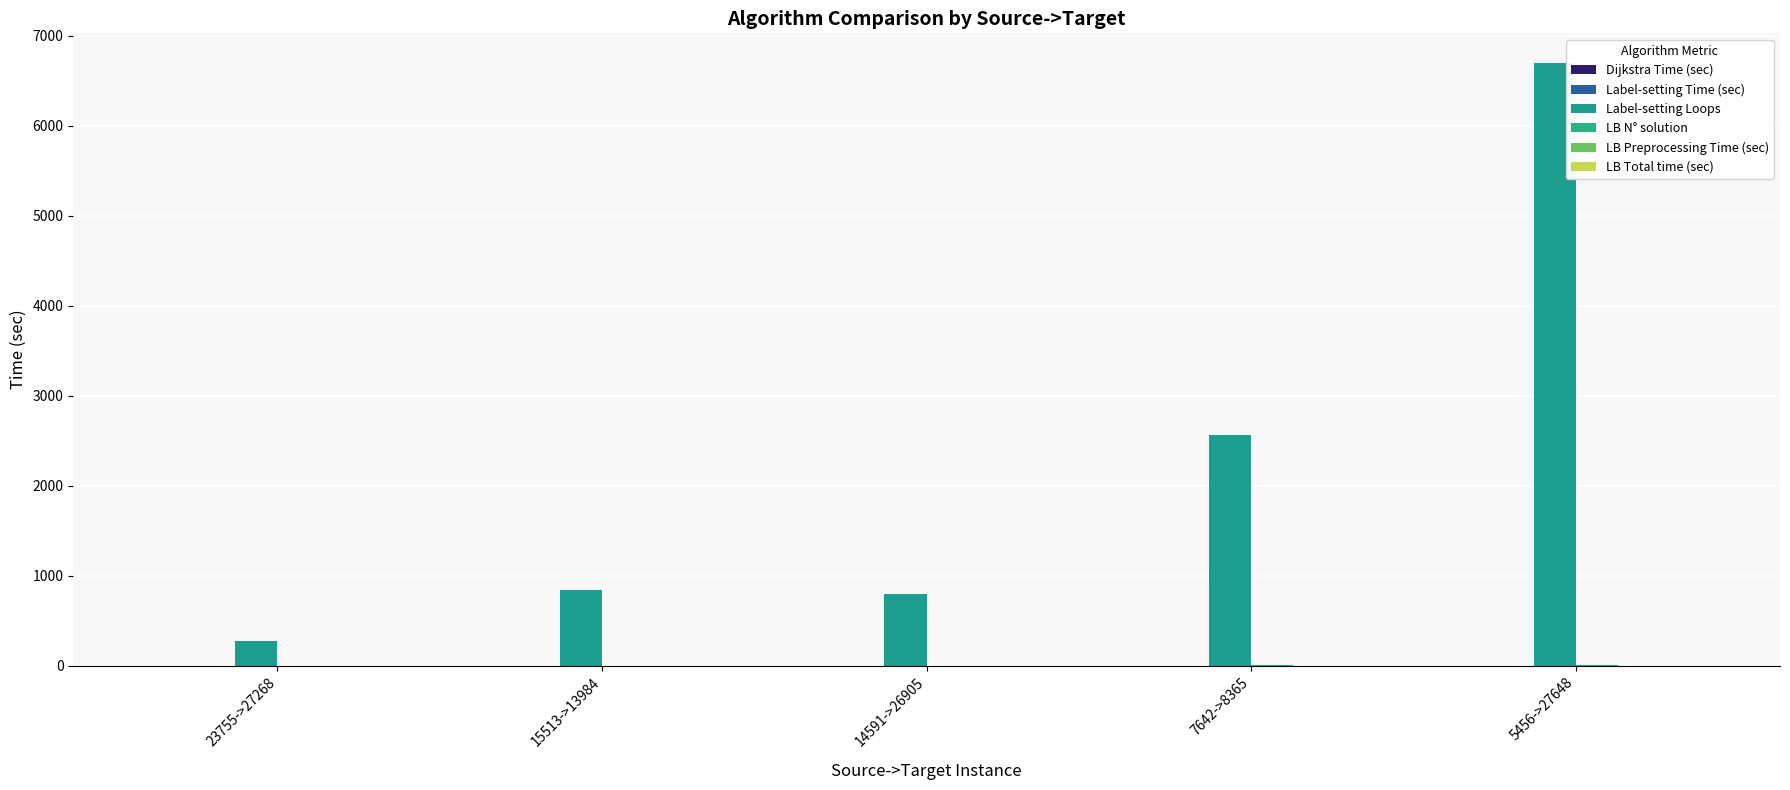

What is the label of the 4th bar from the left?

7642->8365